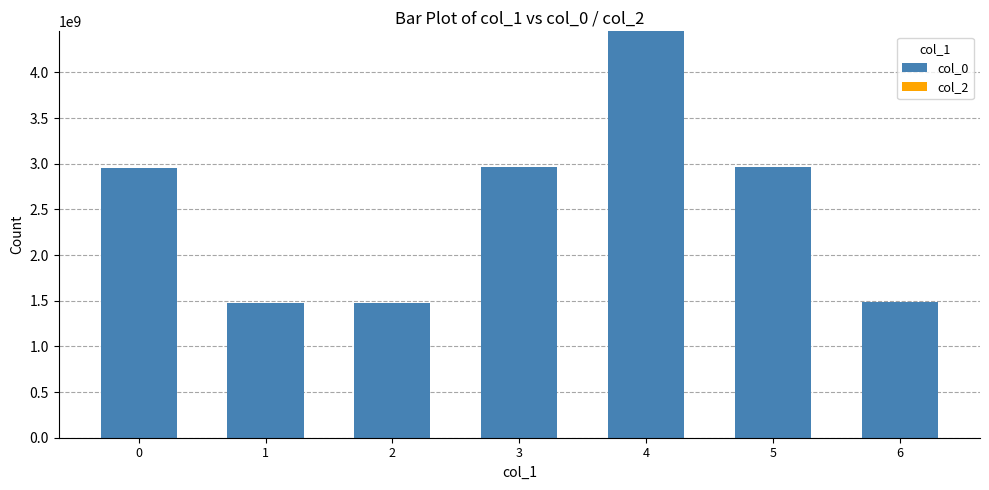

What is the change in value from 1 to 5?

+1488108438